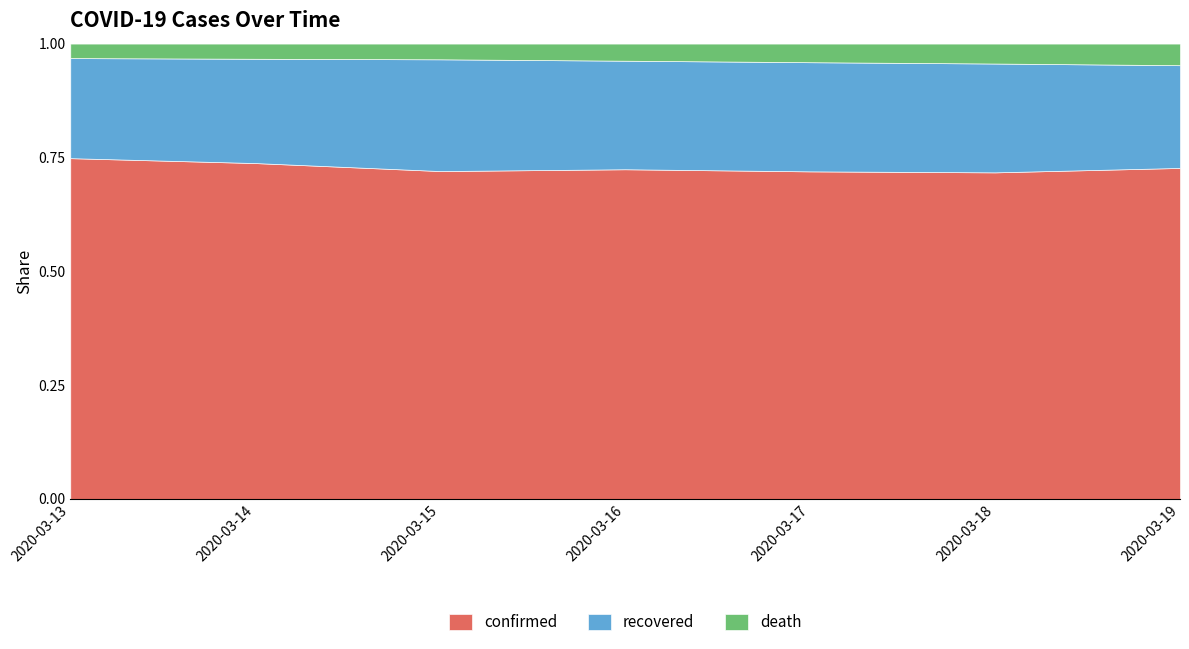

What is the total value across all series at 2020-03-18?

1.0